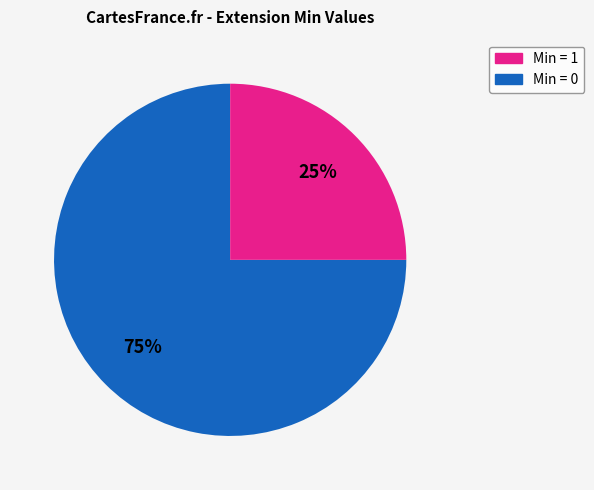

To the nearest percent, what is the average slice percentage?

50%